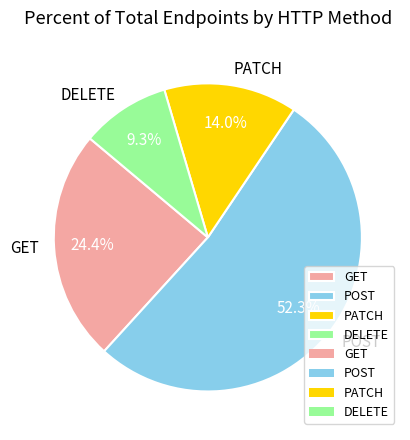

Is it true that PATCH is 6% of the pie?

False